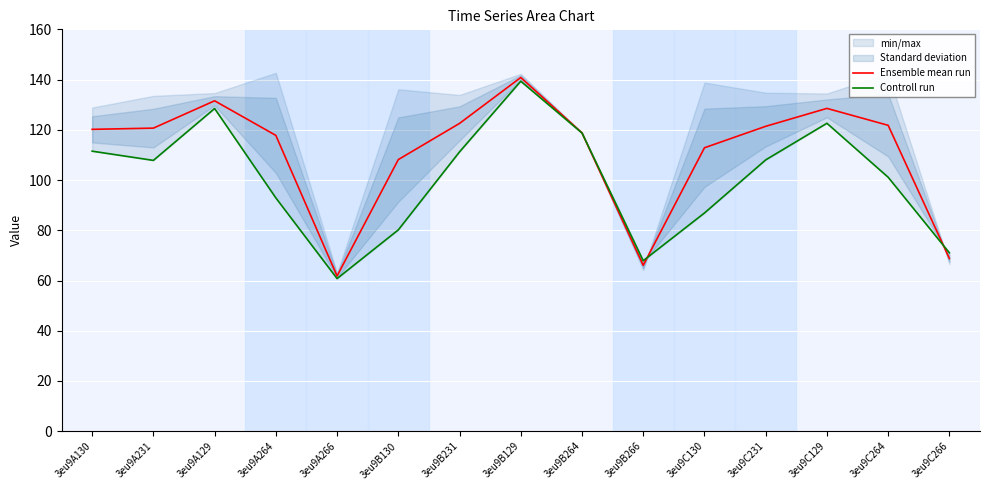

How many lines are shown in the chart?

2